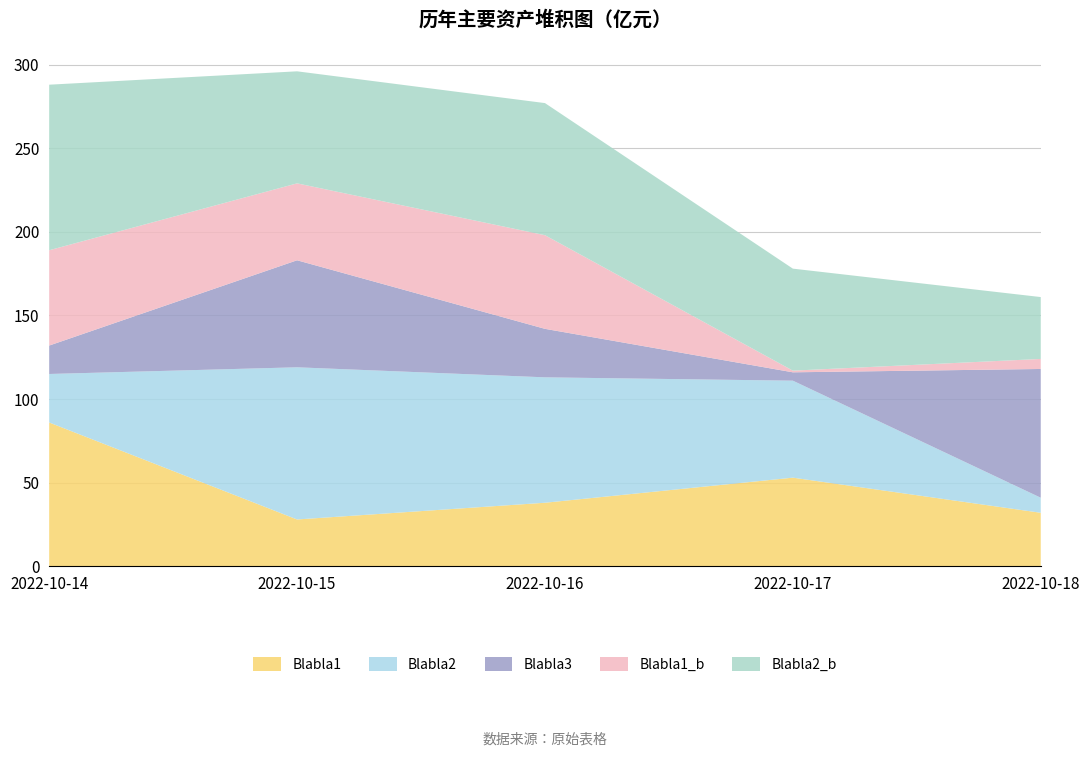

Reading left to right, list all the values displayed in this chart.

Blabla1_col5: 2022-10-14=86	2022-10-15=28	2022-10-16=38	2022-10-17=53	2022-10-18=32
Blabla2_col5: 2022-10-14=29	2022-10-15=91	2022-10-16=75	2022-10-17=58	2022-10-18=9
Blabla3_col5: 2022-10-14=17	2022-10-15=64	2022-10-16=29	2022-10-17=5	2022-10-18=77
Blabla1_col7: 2022-10-14=57	2022-10-15=46	2022-10-16=56	2022-10-17=1	2022-10-18=6
Blabla2_col7: 2022-10-14=99	2022-10-15=67	2022-10-16=79	2022-10-17=61	2022-10-18=37